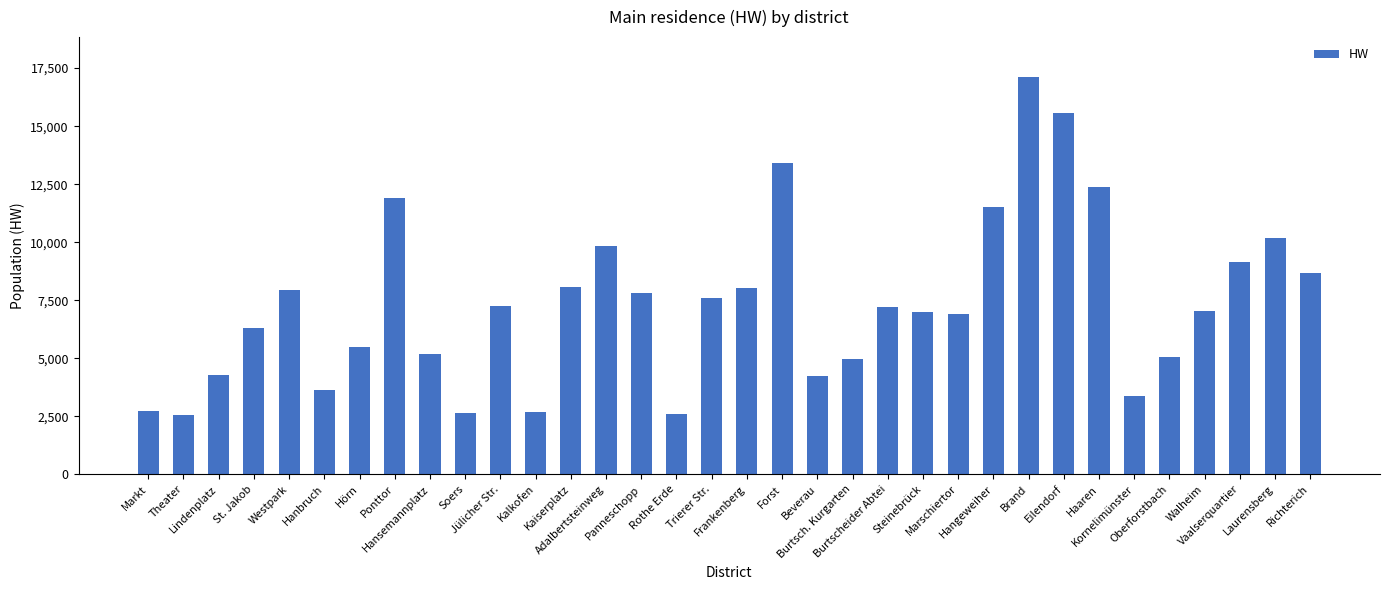

Approximately how many times larger is the value at Forst compared to Richterich?

1.5